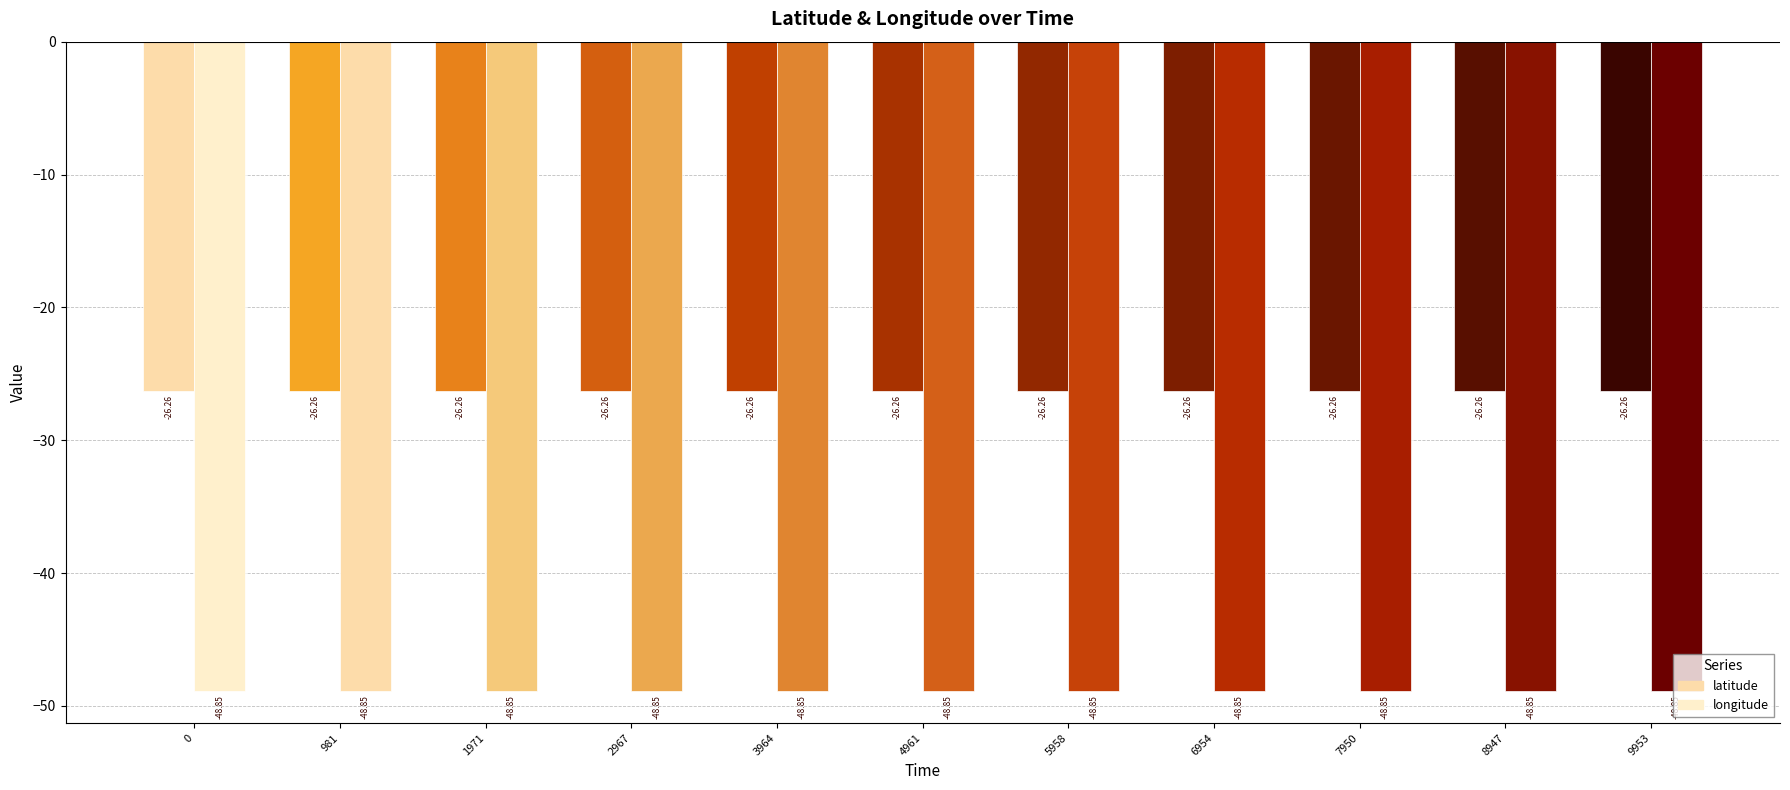

What is the total value across all series at 2967?

-75.1